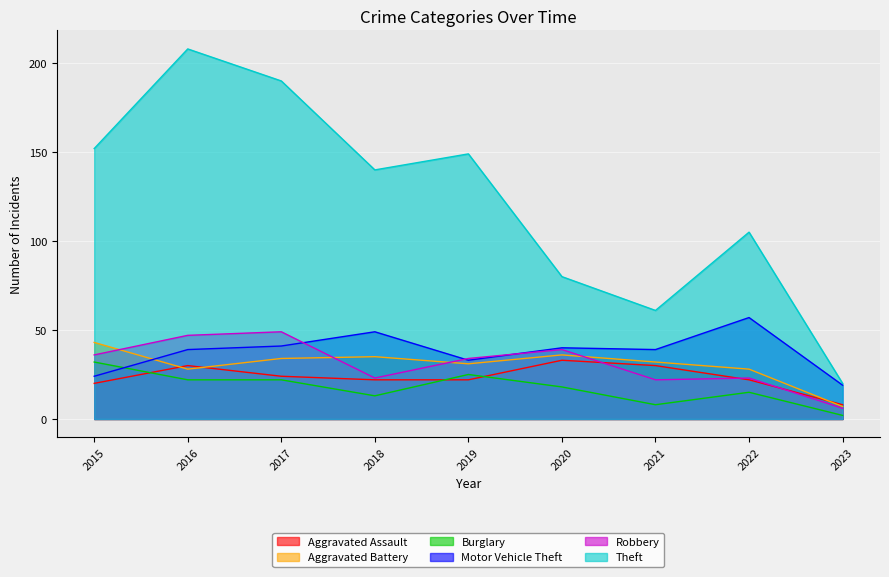

True or false: Aggravated Assault has more than 1 points higher than both neighbors.

True